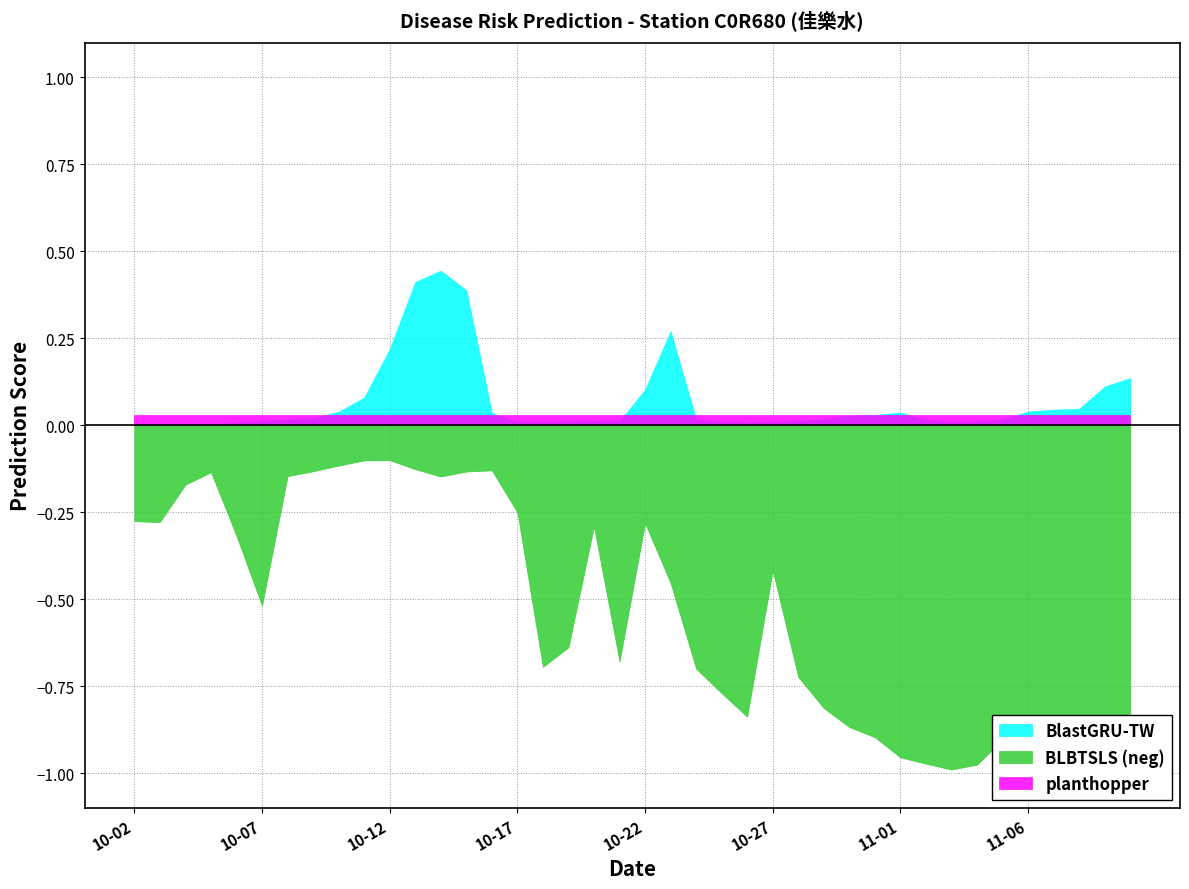

What is the label of the 21st point from the left?

10-22